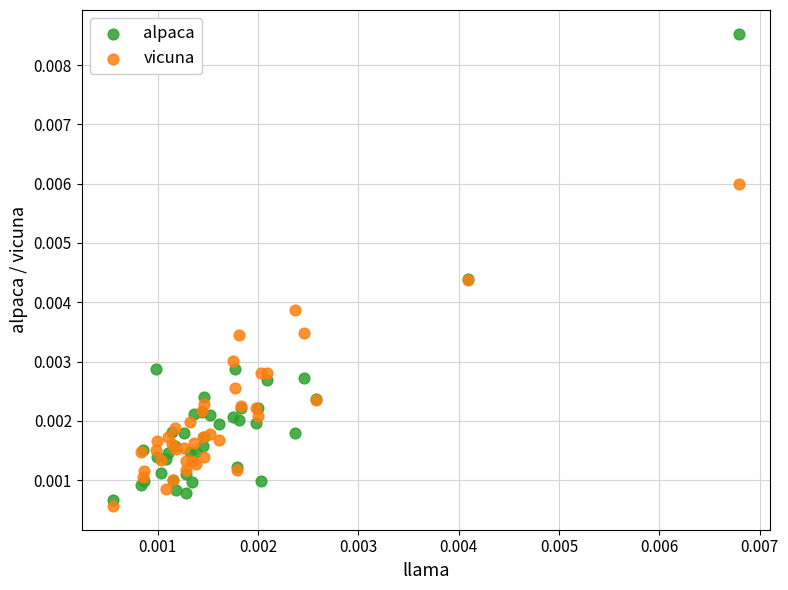

Which series contains the lowest Y value?

vicuna